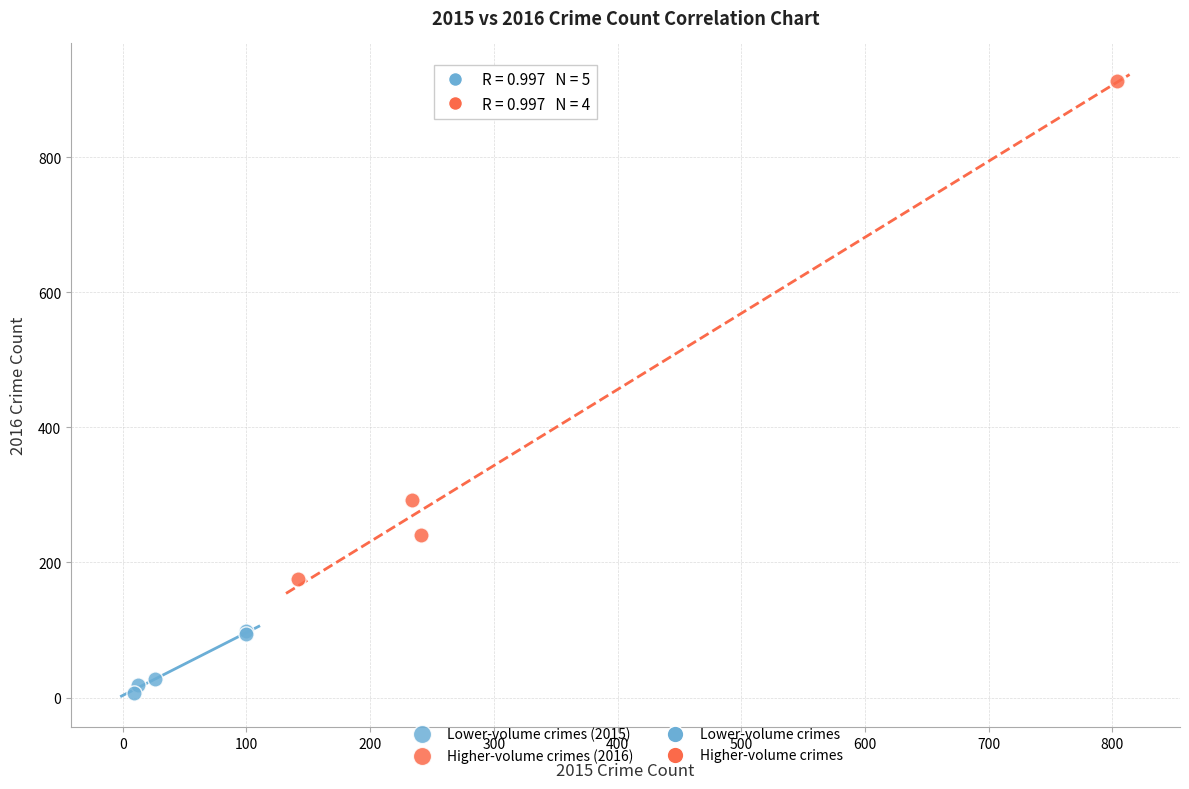

Which series contains the highest Y value?

Higher-volume crimes (2016)